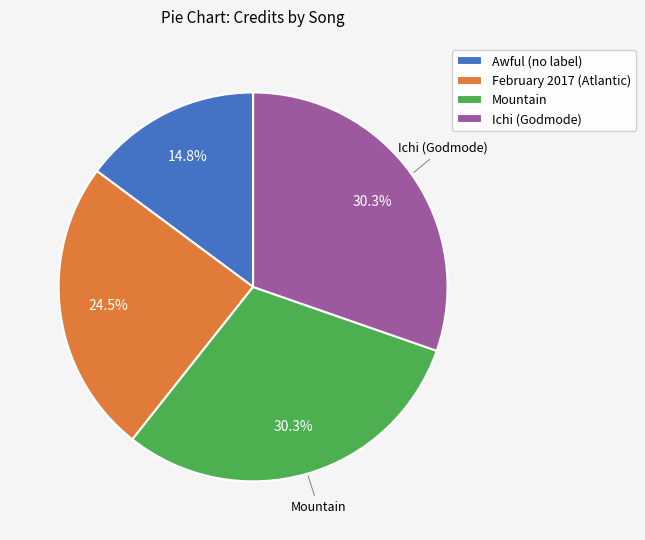

Is February 2017 (Atlantic) the majority of the pie?

No